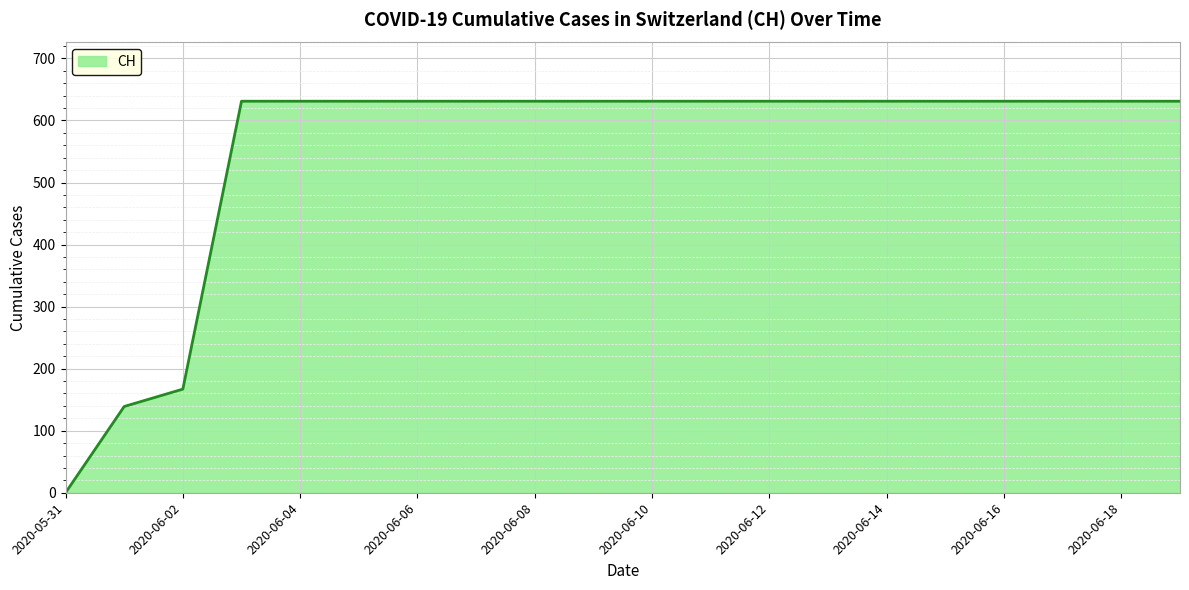

What is the greatest value displayed?

631